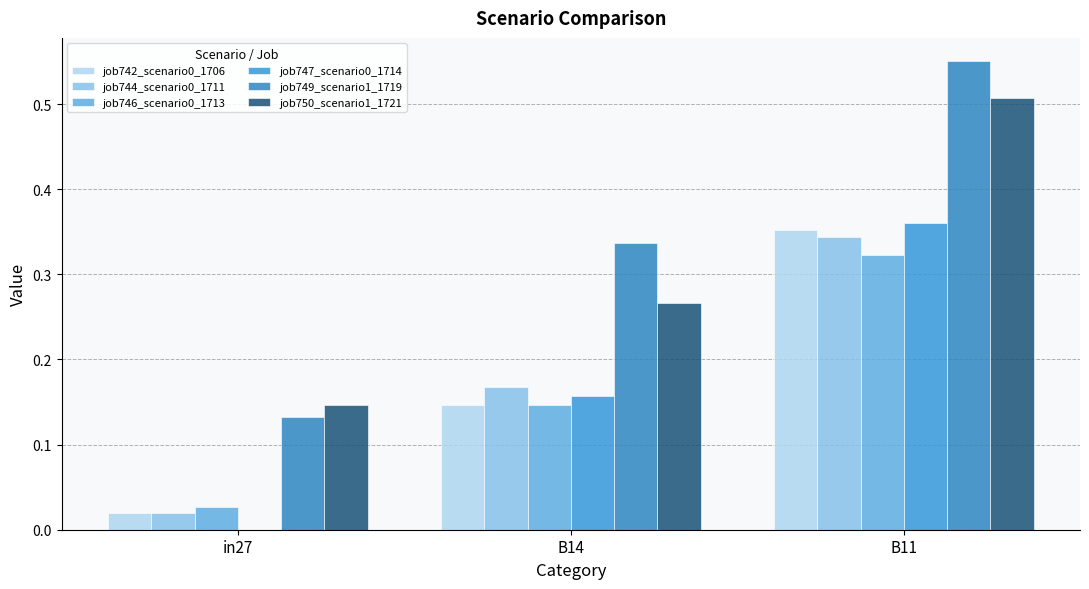

What is the difference between the job746_scenario0_1713 values at in27 and B14?

0.1